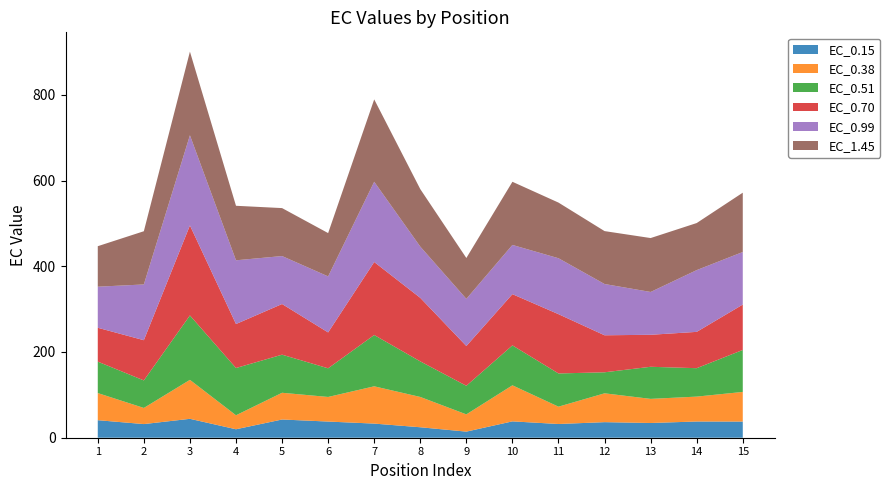

Reading left to right, extract all data points from this chart.

EC_0.15: 40.9	31.8	44.1	19.7	42.5	37.7	33.0	24.4	14.2	38.2	32.0	36.3	34.4	37.8	37.7
EC_0.38: 63.3	37.7	90.9	32.6	62.4	57.4	87.0	70.7	40.2	84.1	40.4	67.3	56.3	58.1	69.2
EC_0.51: 73.3	64.2	150.3	110.3	88.9	66.8	119.7	83.0	66.7	93.2	77.5	49.0	74.9	66.3	97.9
EC_0.70: 79.0	93.8	210.0	102.6	118.2	83.7	170.3	148.2	92.7	119.5	138.3	86.3	74.7	84.7	105.9
EC_0.99: 95.8	130.0	210.3	148.7	111.9	130.7	187.2	119.5	110.0	114.8	130.5	119.6	99.9	144.1	122.6
EC_1.45: 94.5	124.2	195.1	127.2	111.9	101.0	192.2	134.1	95.3	147.3	129.8	123.4	125.8	109.8	138.4